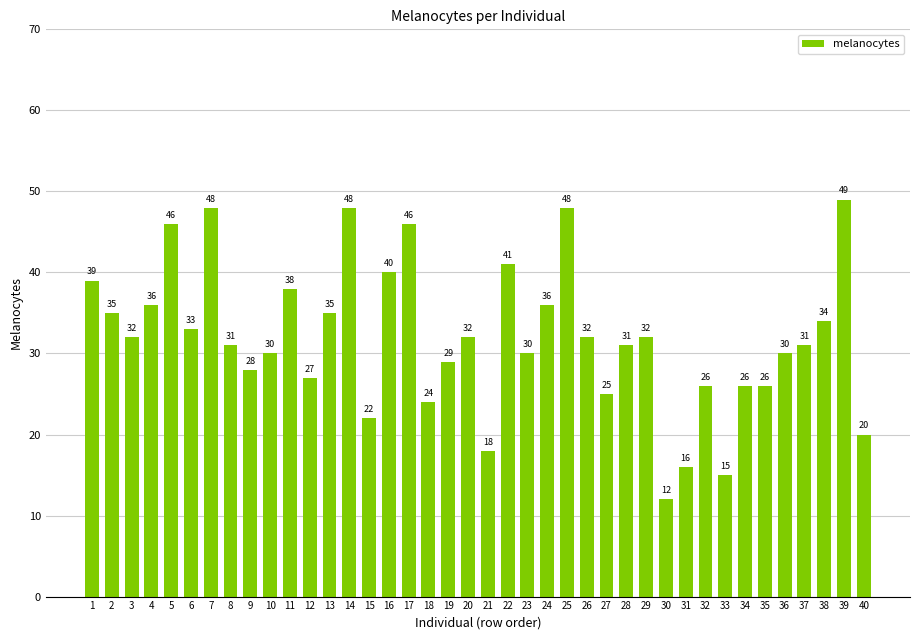

What is the average value?

32